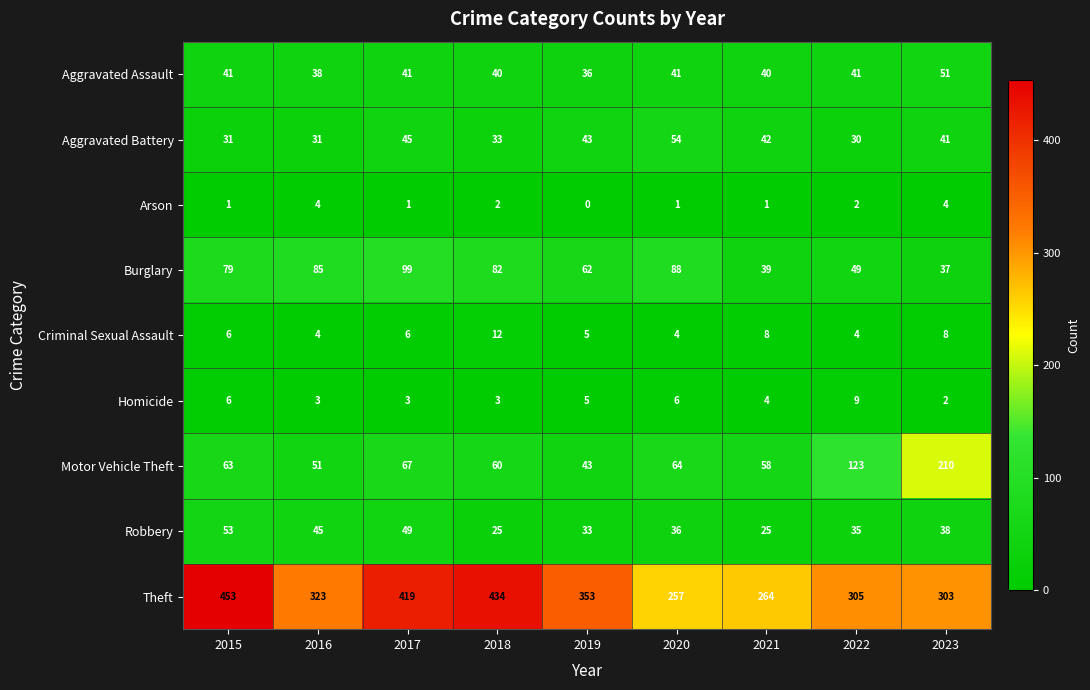

Between 2016 and 2018, which series saw the biggest shift?

Theft